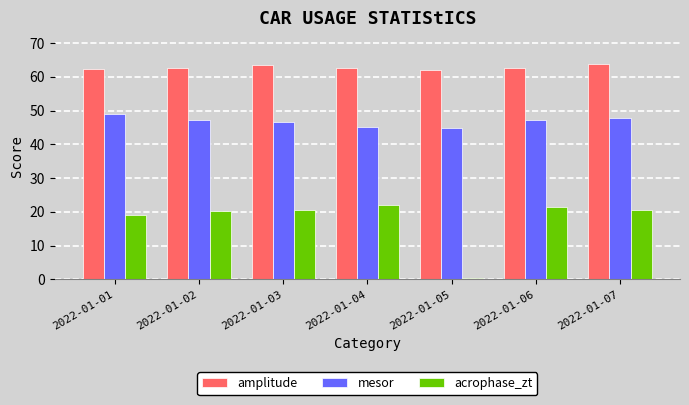

At 2022-01-02, list the series in order from smallest to largest.

acrophase_zt, mesor, amplitude